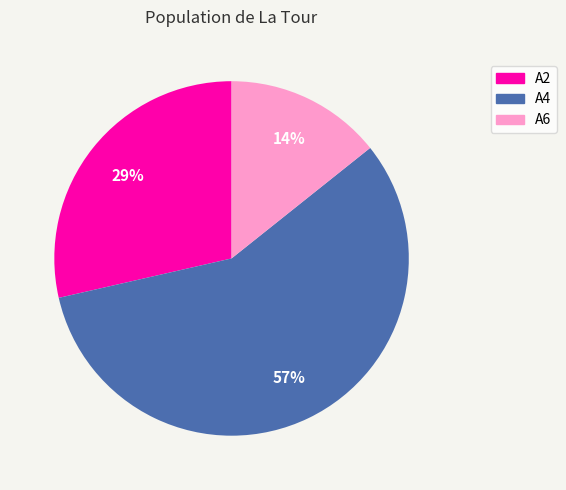

Which has a higher value, A6 or A4?

A4